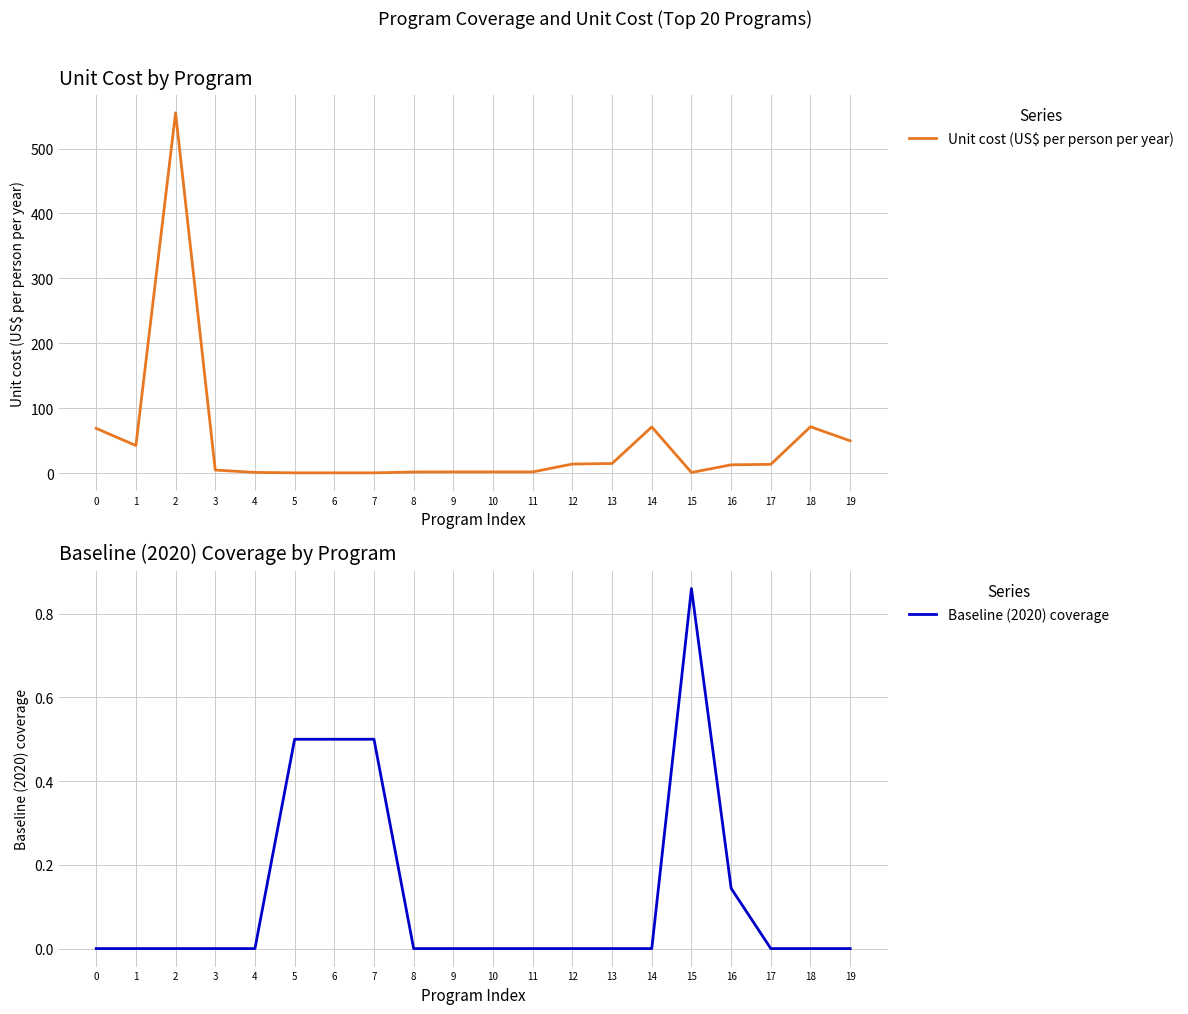

At which category does Baseline (2020) coverage reach its first local peak?

15